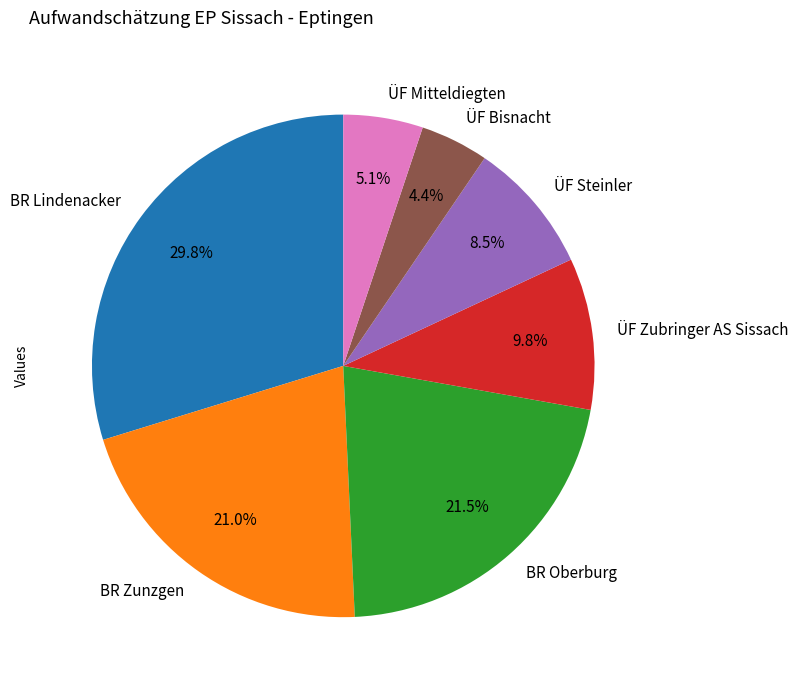

Is ÜF Mitteldiegten the majority of the pie?

No